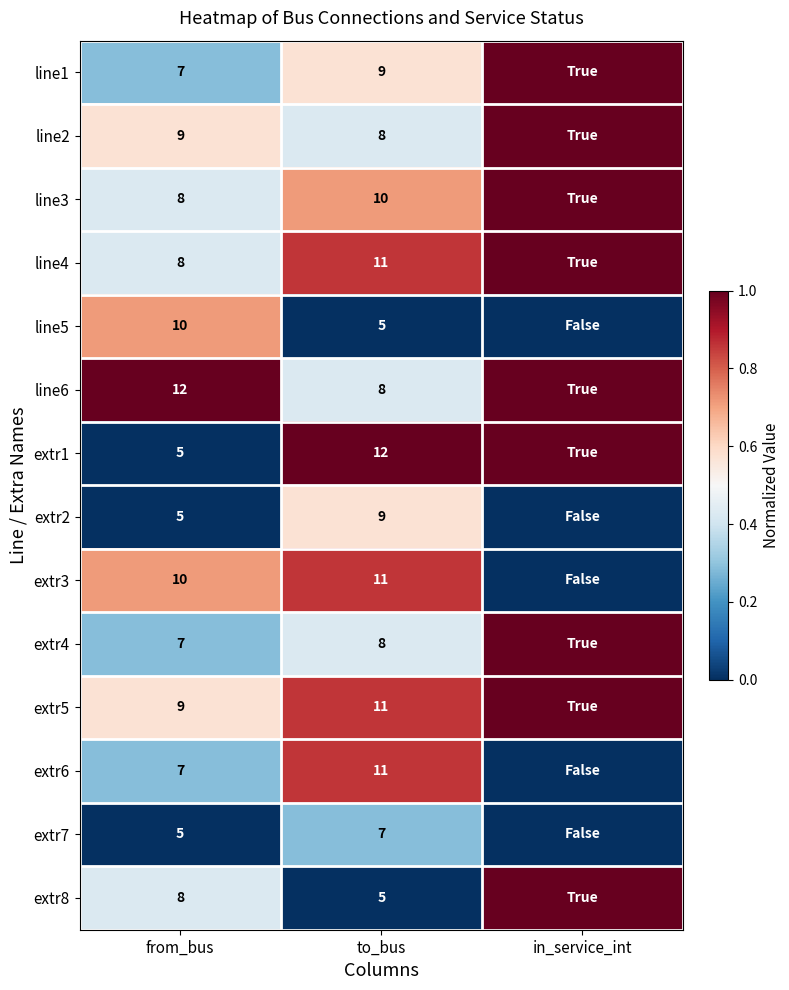

Is the value of line1 at to_bus greater than the value of line5 at to_bus?

Yes